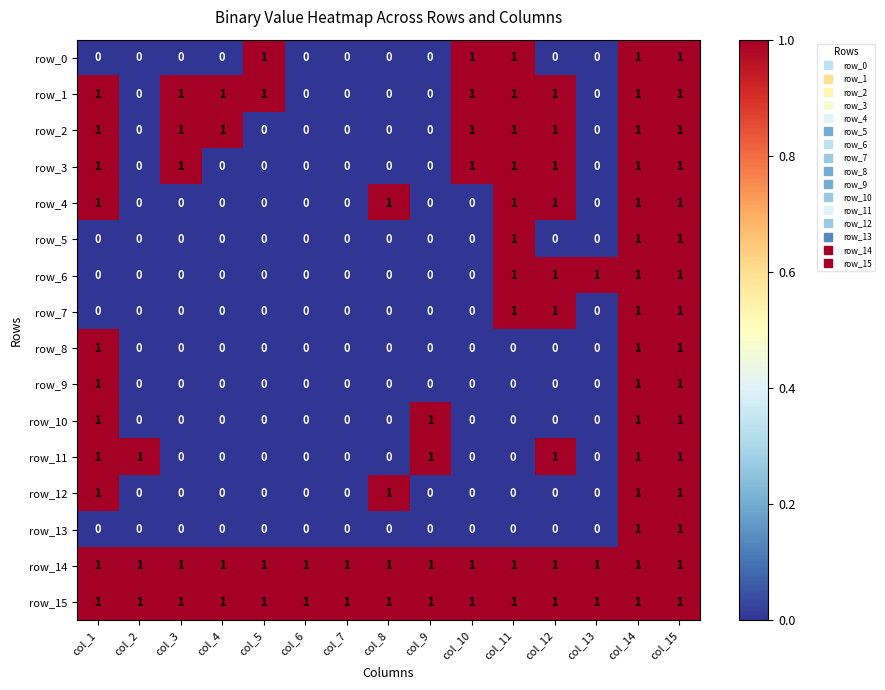

What is the total value across all series at col_3?

5